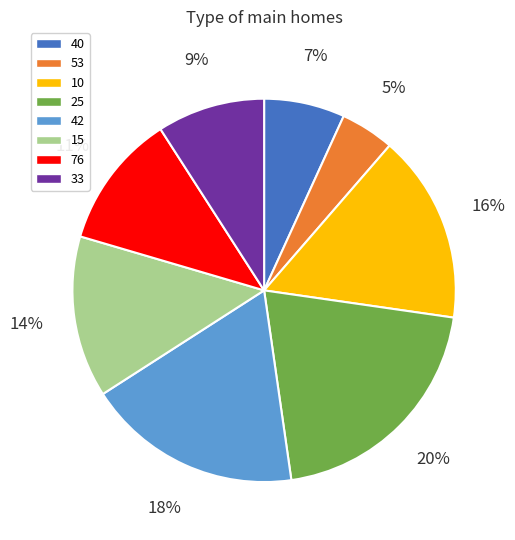

Between 25 and 40, which is larger?

25